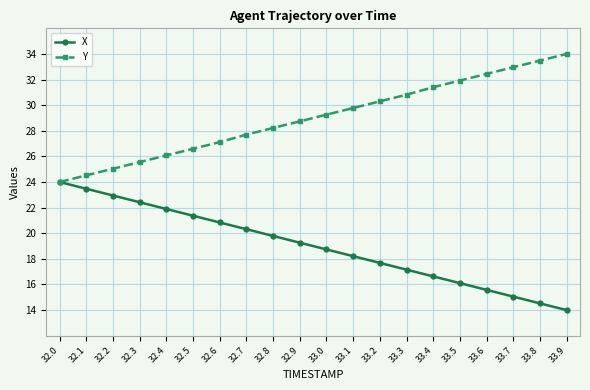

Reading left to right, transcribe all the data shown in this chart.

X: 24.0	23.5	22.9	22.4	21.9	21.4	20.8	20.3	19.8	19.3	18.7	18.2	17.7	17.2	16.6	16.1	15.6	15.1	14.5	14.0
Y: 24.0	24.5	25.0	25.6	26.1	26.6	27.1	27.7	28.2	28.7	29.3	29.8	30.3	30.8	31.4	31.9	32.4	33.0	33.5	34.0